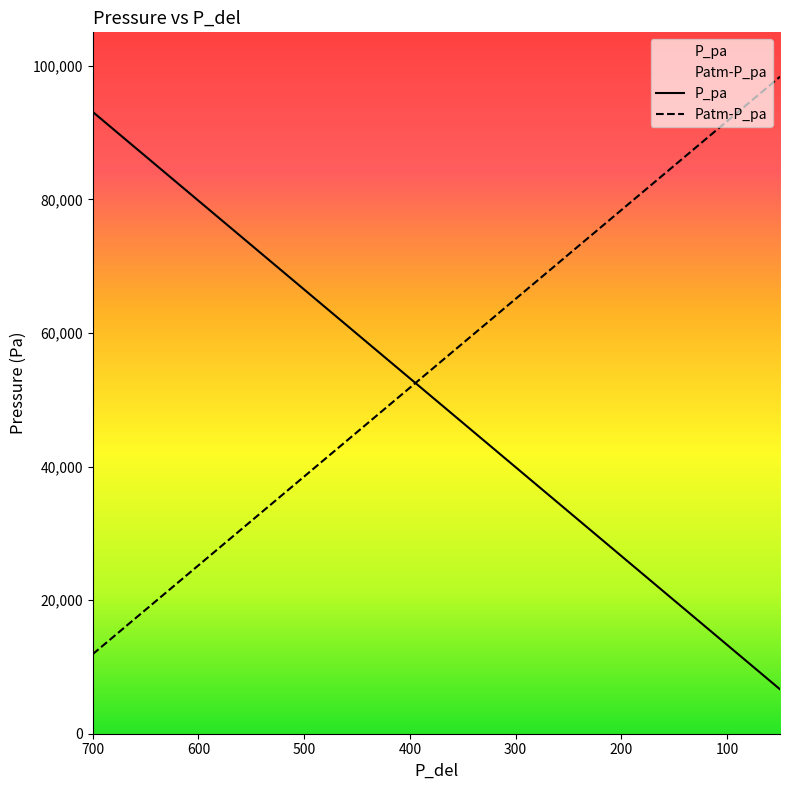

Reading left to right, list all the values displayed in this chart.

P_pa: 93100	90440	87780	85120	82460	79800	77140	74480	71820	69160	66500	63840	58520	55860	50540	47880	45220	42560	39900	37240	34580	31920	29260	26600	23940	19950	15960	11970	10640	9310	7980	6650
Patm-P_pa: 11900	14560	17220	19880	22540	25200	27860	30520	33180	35840	38500	41160	46480	49140	54460	57120	59780	62440	65100	67760	70420	73080	75740	78400	81060	85050	89040	93030	94360	95690	97020	98350